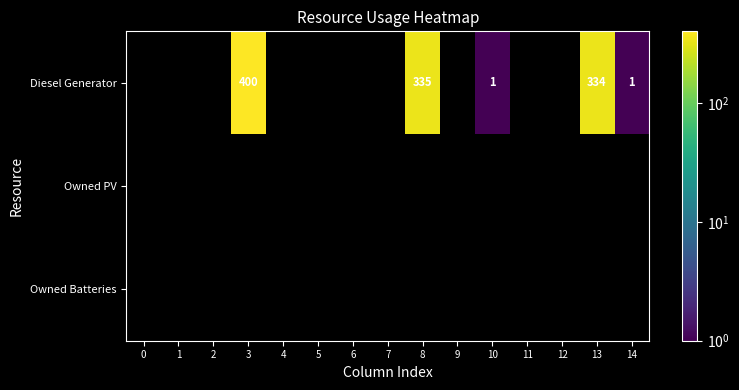

True or false: Diesel Generator has a value of 1 at 14.

True